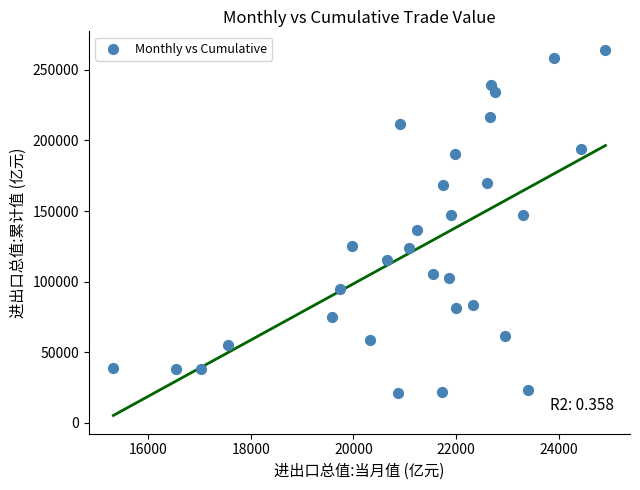

What is the range of X values (max minus min)?

9572.9